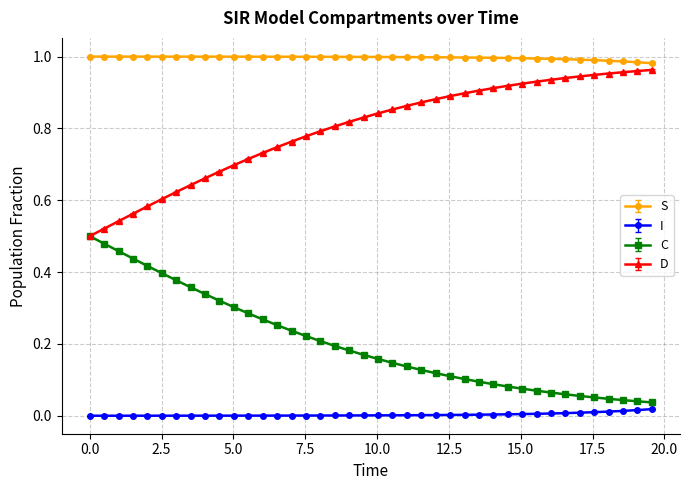

What are all the series names shown in the legend?

S, I, C, D